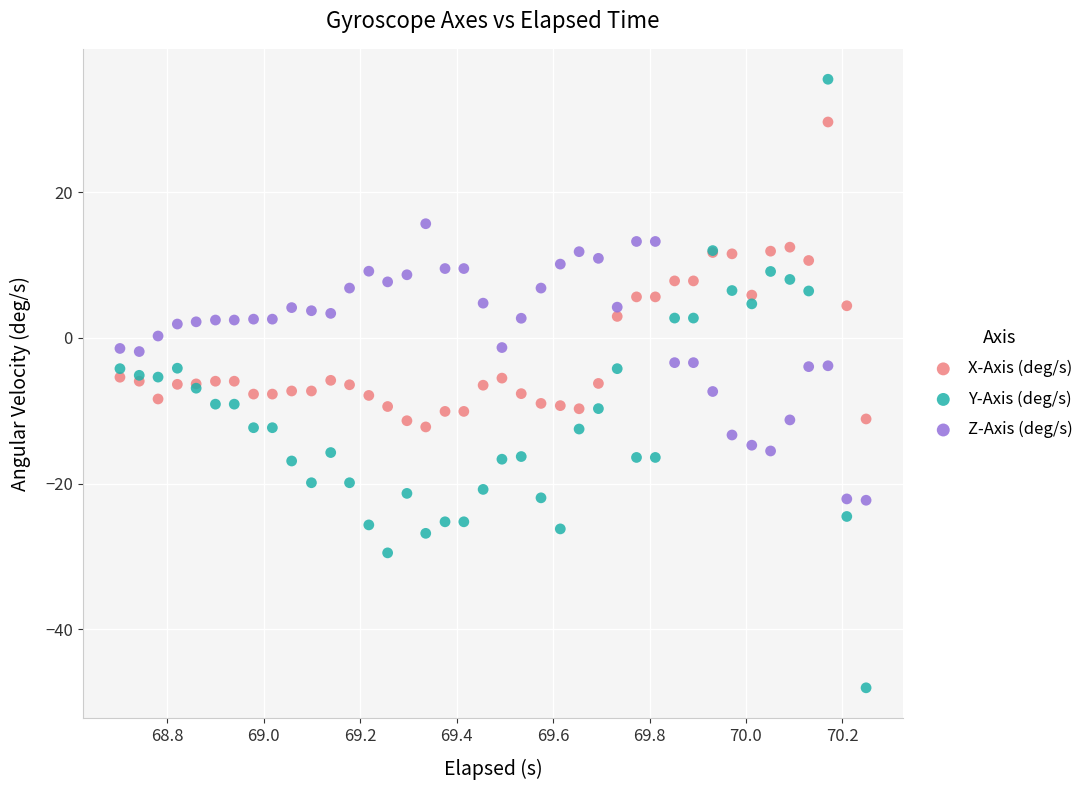

Which series contains the highest Y value?

Y-Axis (deg/s)